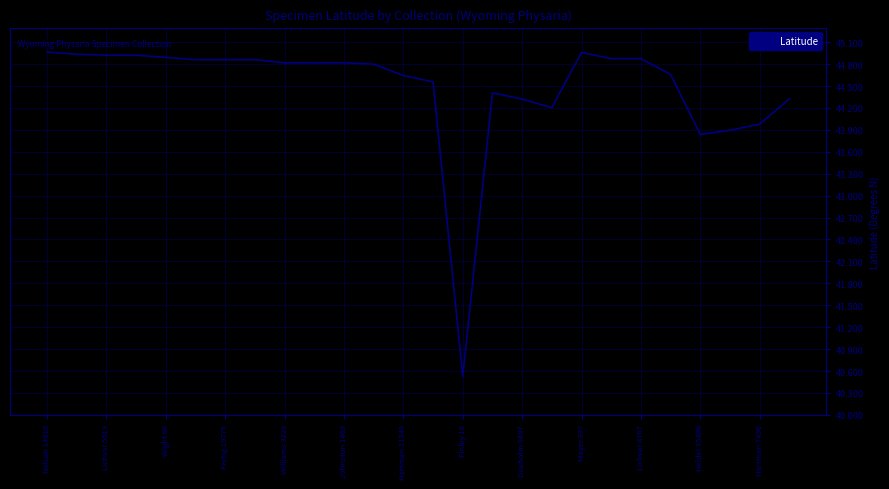

What is the minimum value shown in the chart?

40.5